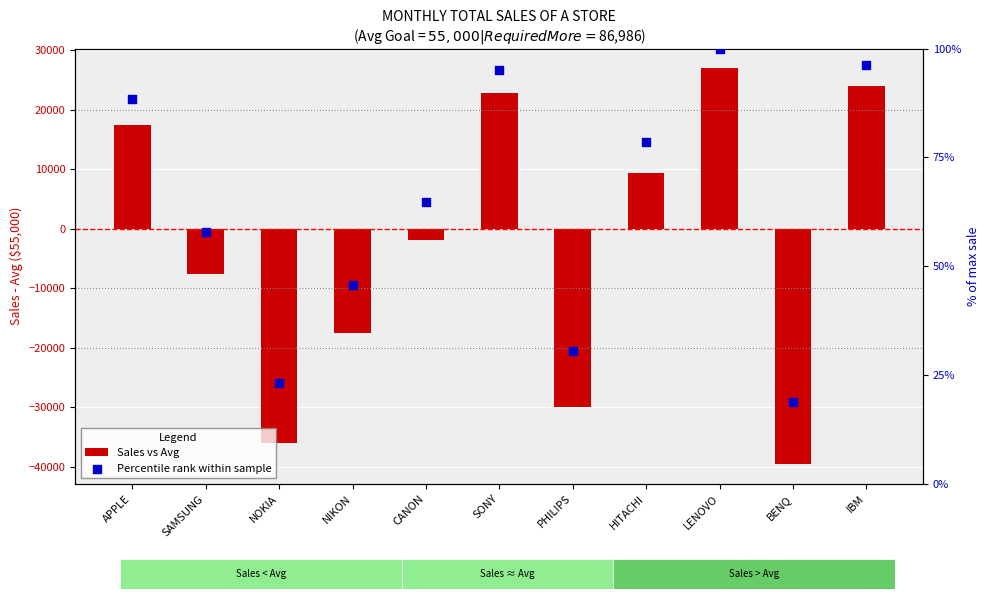

At which category is the sum across all series the highest?

LENOVO